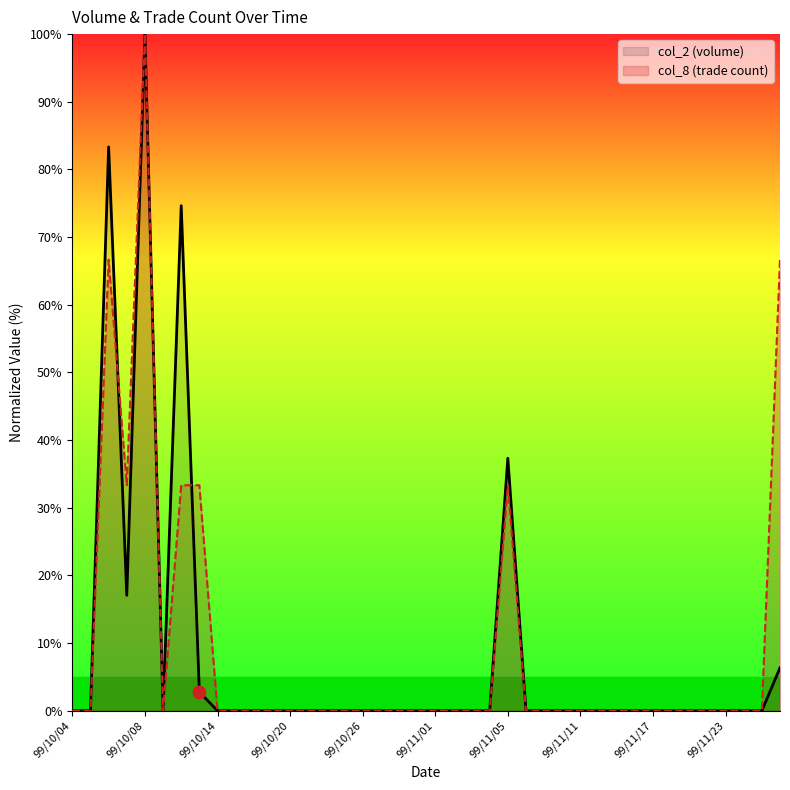

At which category is the sum across all series the highest?

99/10/08